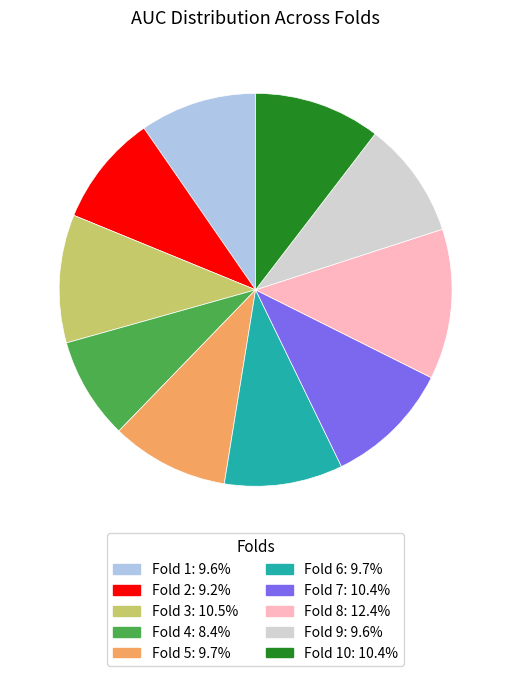

Does any single category account for the majority?

No